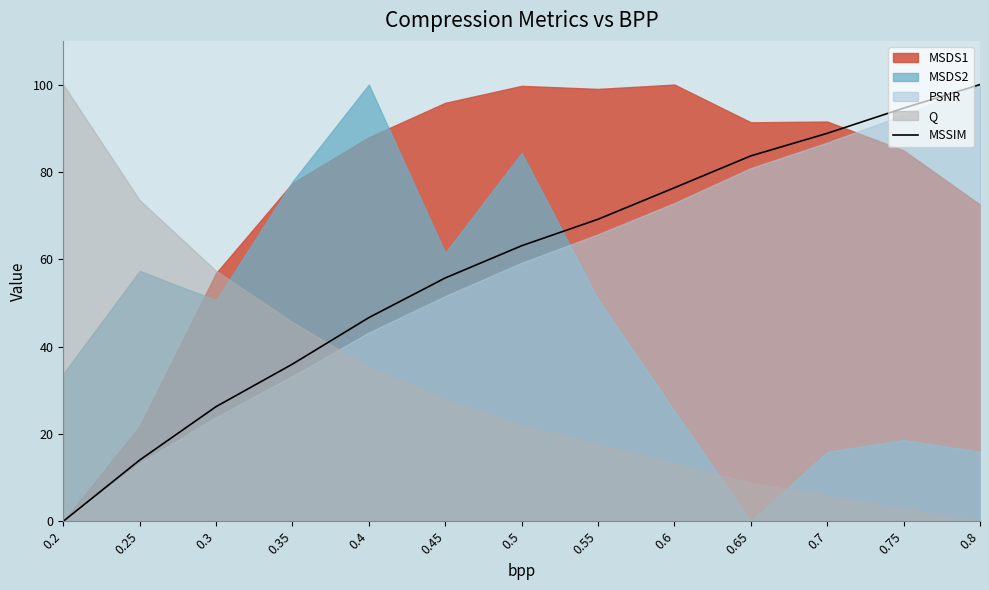

How many data points are less than 63?

6